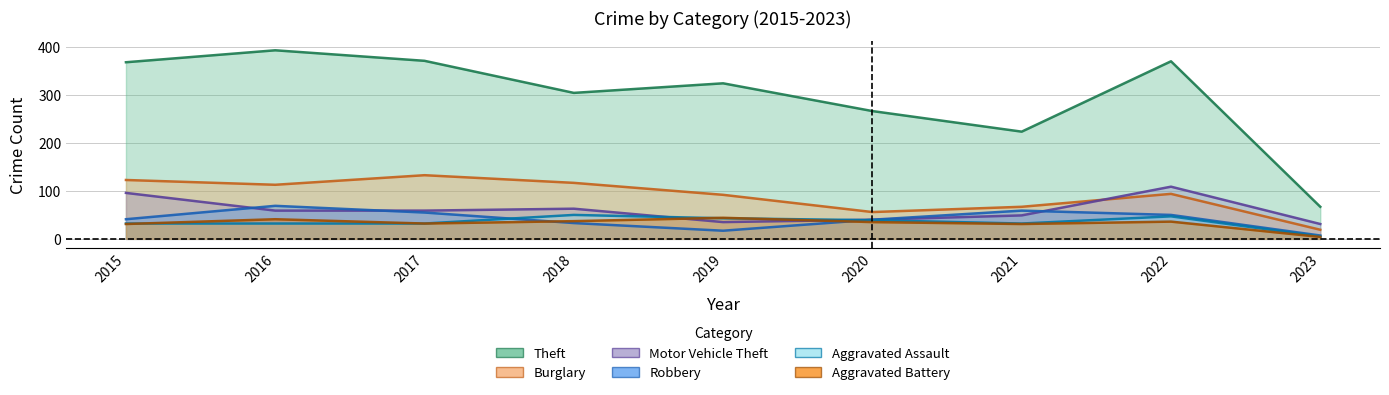

At which category is the sum across all series the highest?

2016